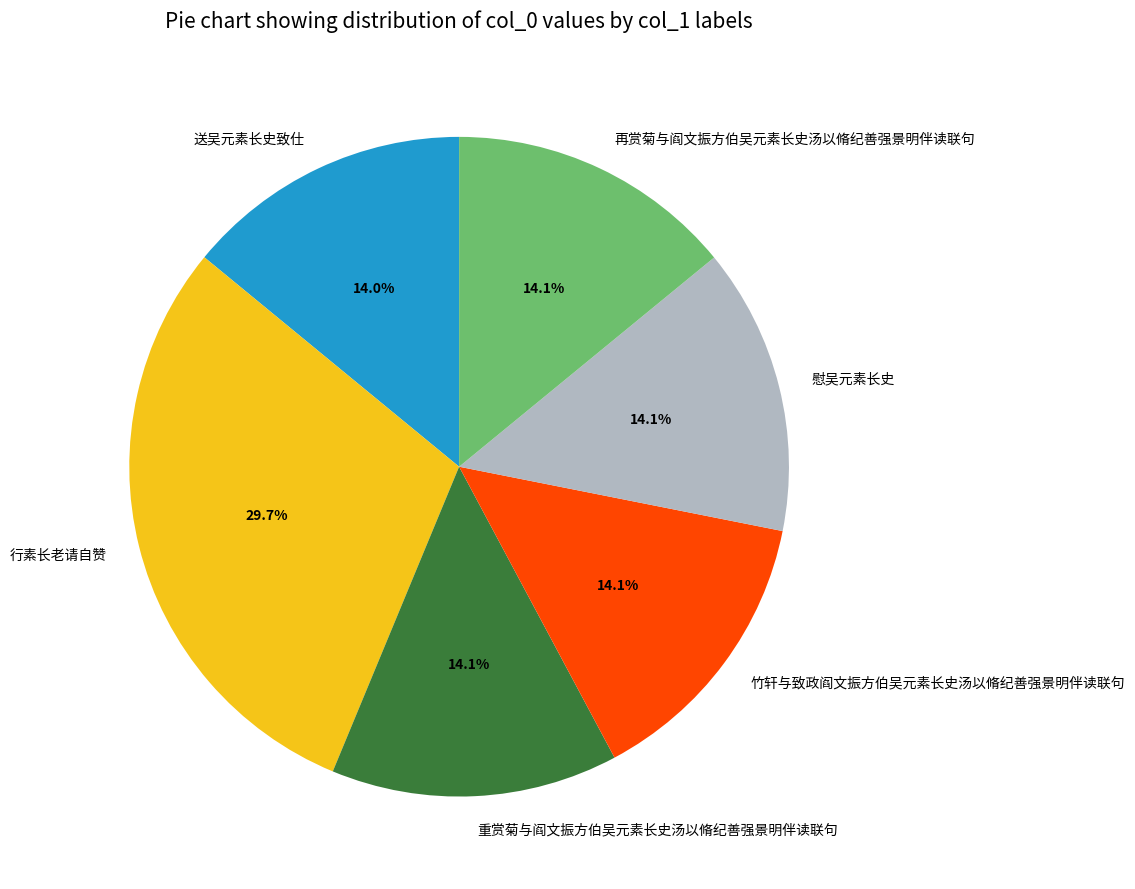

How many segments does this pie chart have?

6